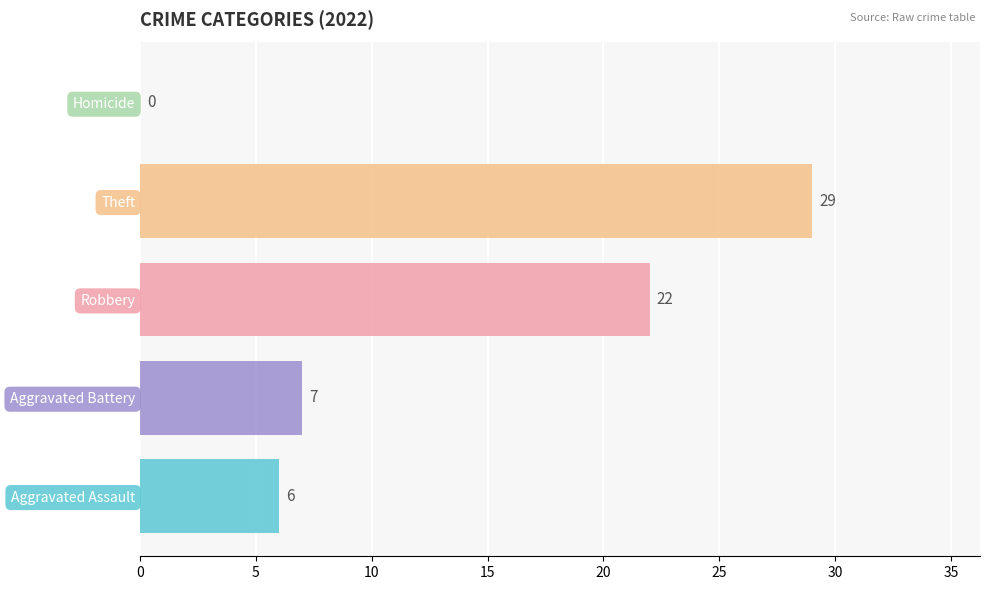

What is the minimum value shown in the chart?

6